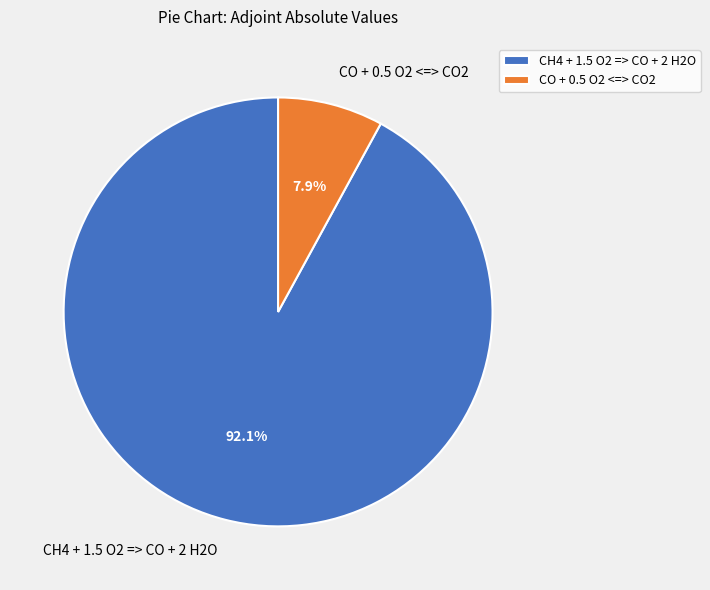

The CH4 + 1.5 O2 => CO + 2 H2O slice represents 92% of the pie. True or false?

True